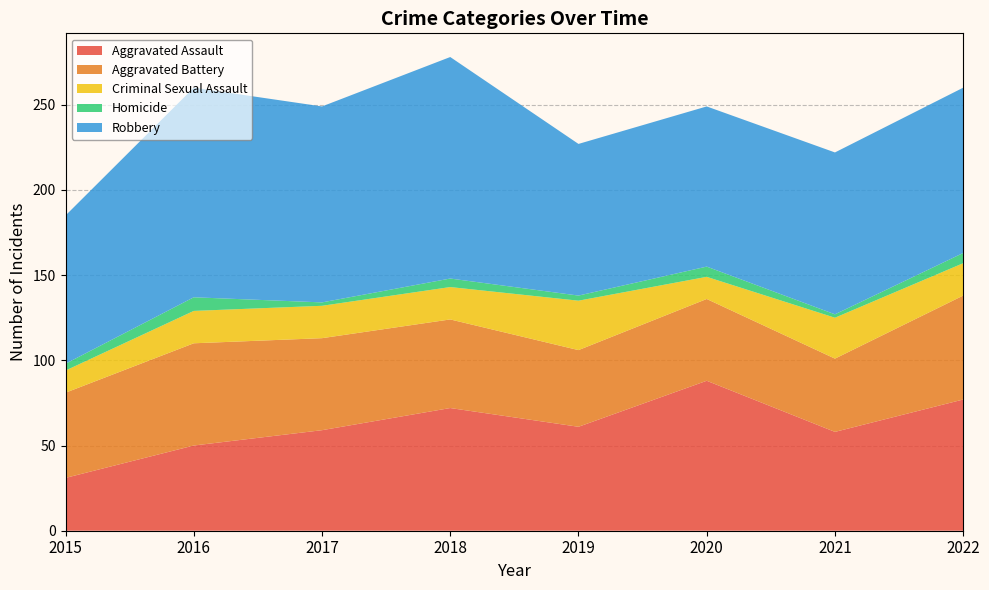

Reading left to right, extract all data points from this chart.

Aggravated Assault: 31	50	59	72	61	88	58	77
Aggravated Battery: 50	60	54	52	45	48	43	61
Criminal Sexual Assault: 13	19	19	19	29	13	24	19
Homicide: 4	8	2	5	3	6	2	6
Robbery: 87	123	115	130	89	94	95	97